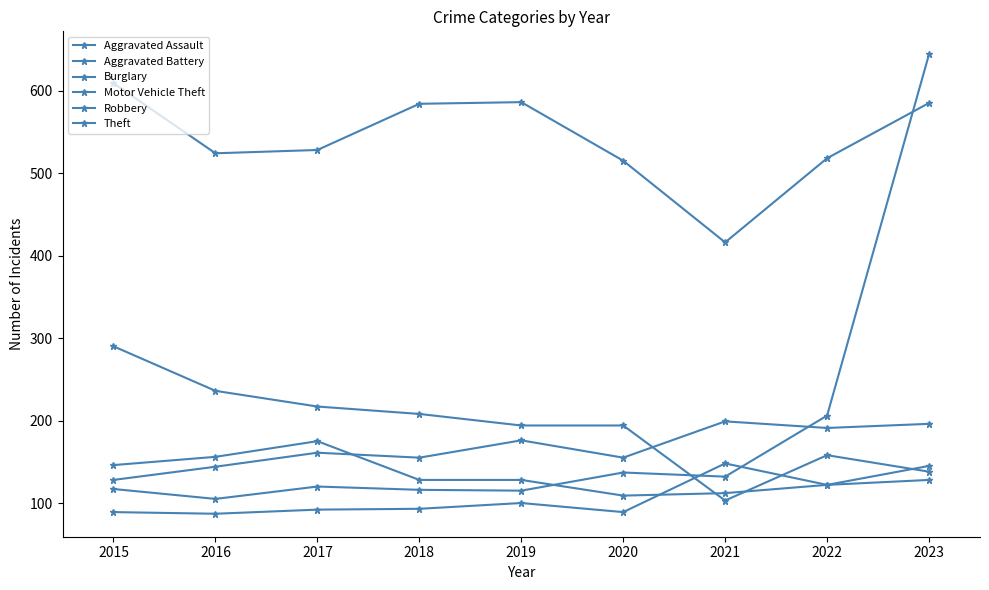

Is this an area chart (filled region under the line)?

No